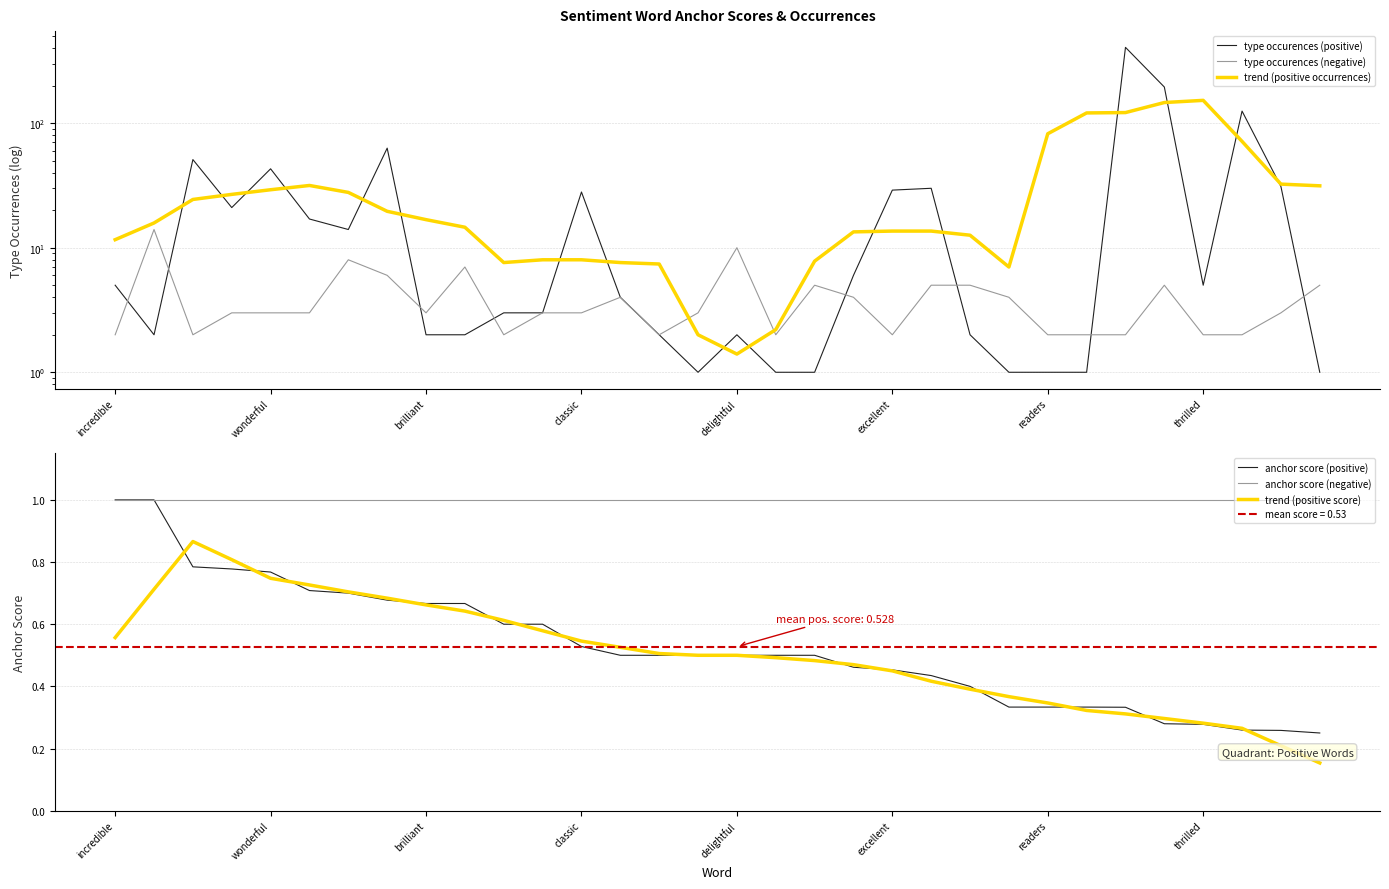

True or false: anchor score (negative) and type occurences (negative) cross at least once.

False